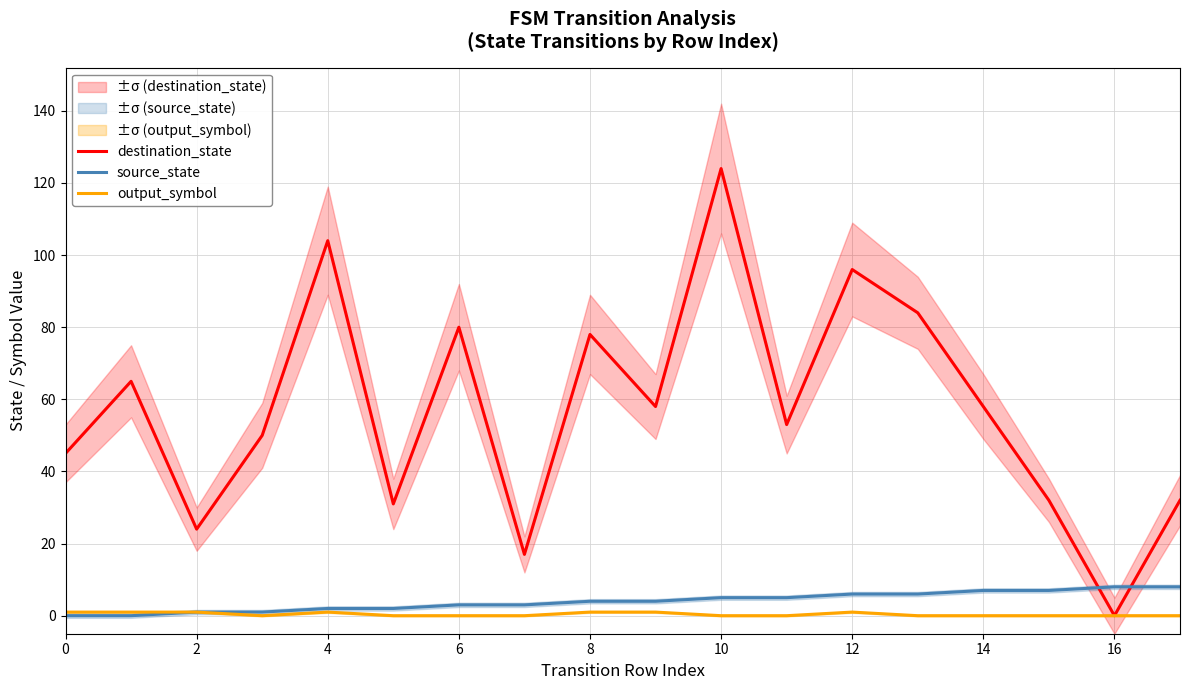

At which label does destination_state reach its peak?

10